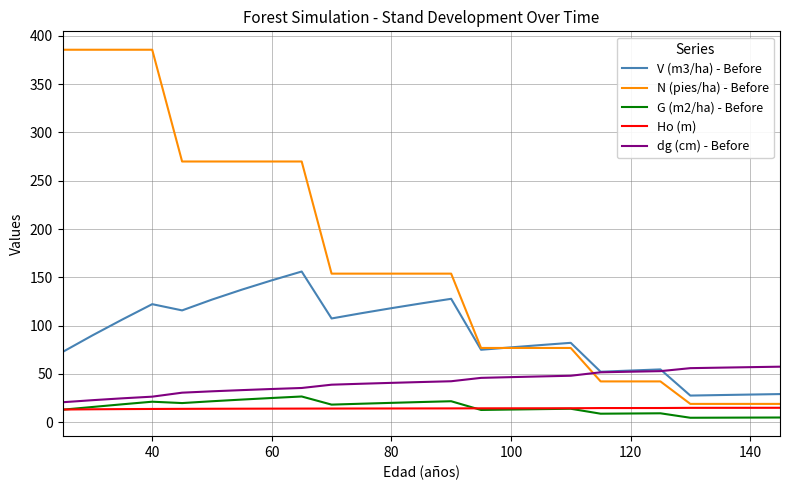

True or false: V (m3/ha) - Before and Ho (m) cross at least once.

False